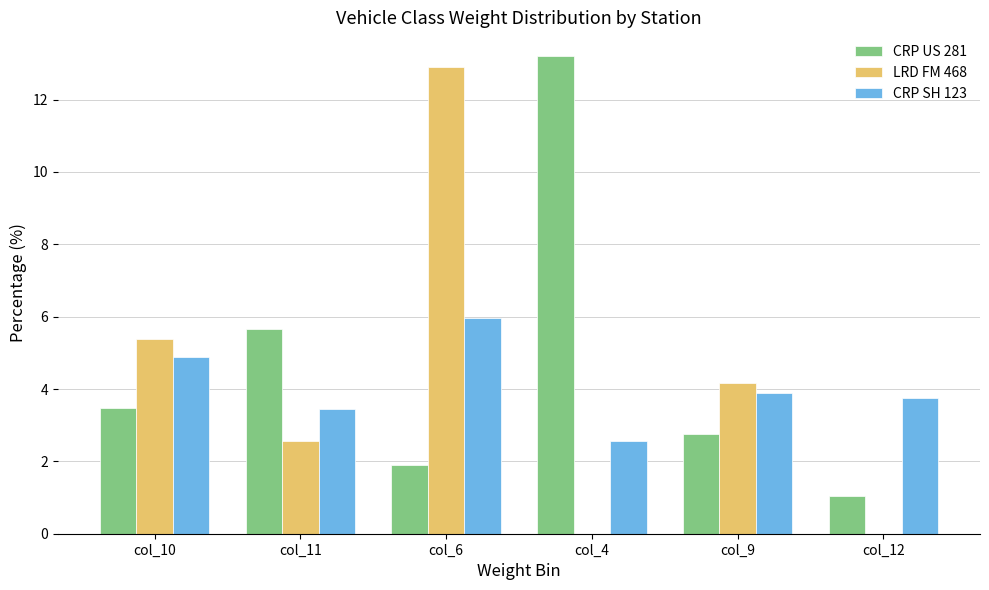

What are all the series names shown in the legend?

CRP US 281, LRD FM 468, CRP SH 123